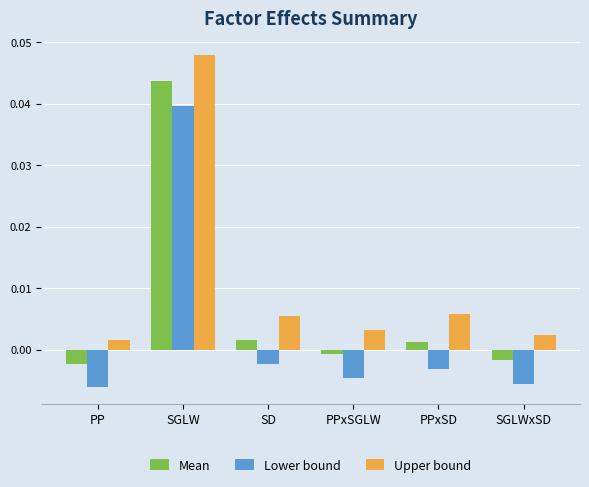

What is the label of the 6th bar from the right?

PP